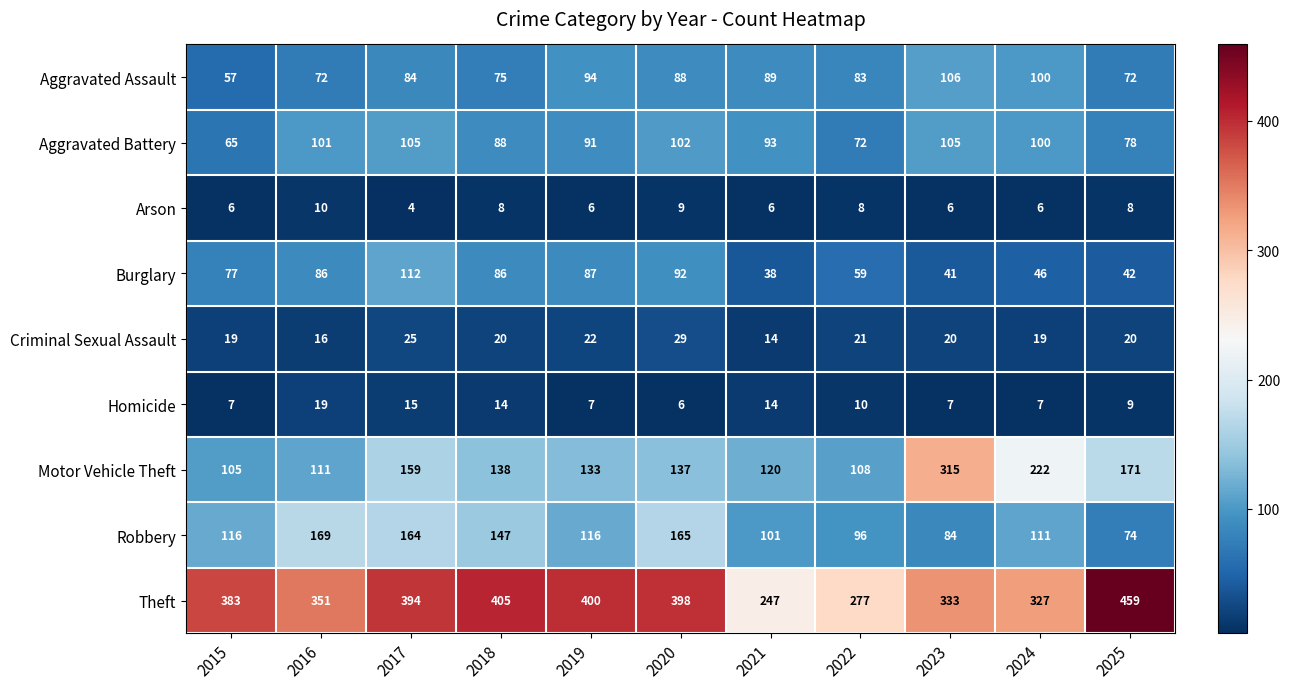

At which label is Aggravated Battery closest to 85?

2018